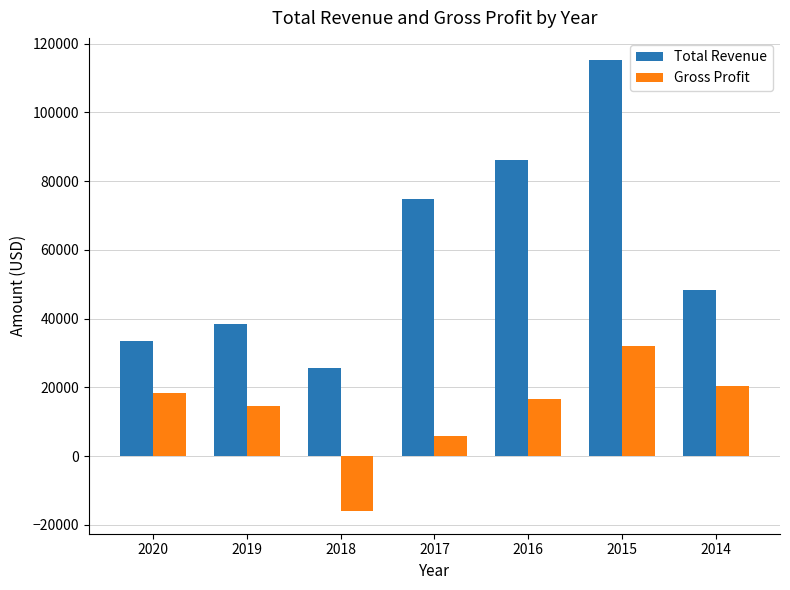

At how many categories does at least one series exceed 49811?

3